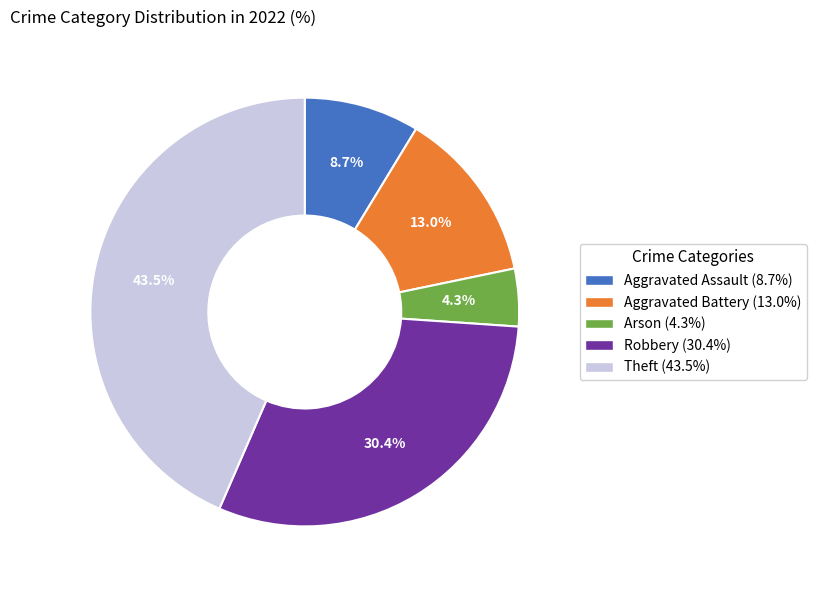

Between Aggravated Battery and Theft, which is larger?

Theft